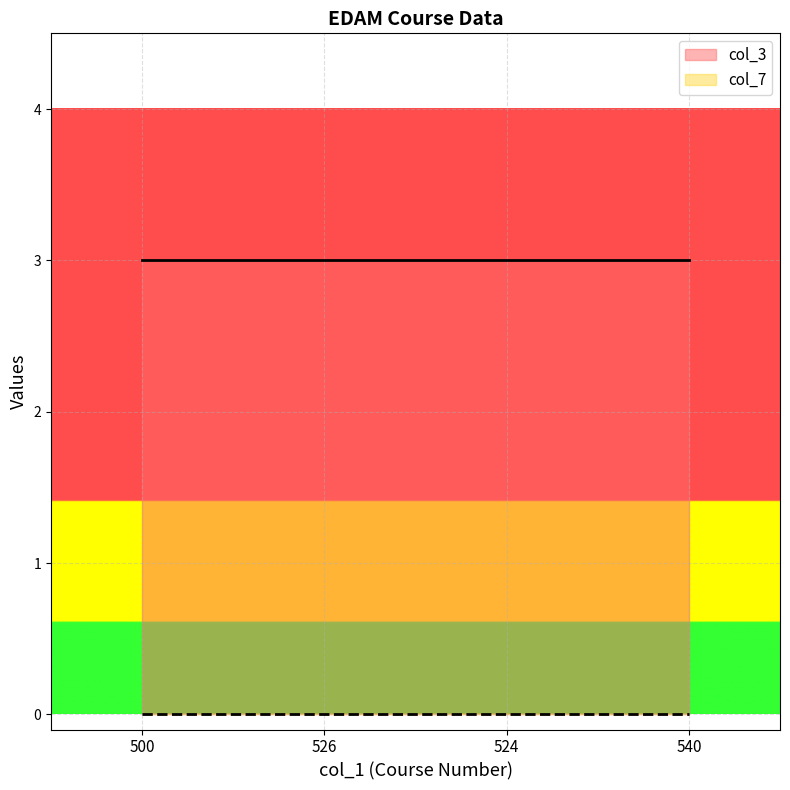

Reading right to left, list all the values displayed in this chart.

col_3: 3	3	3	3
col_7: 0	0	0	0